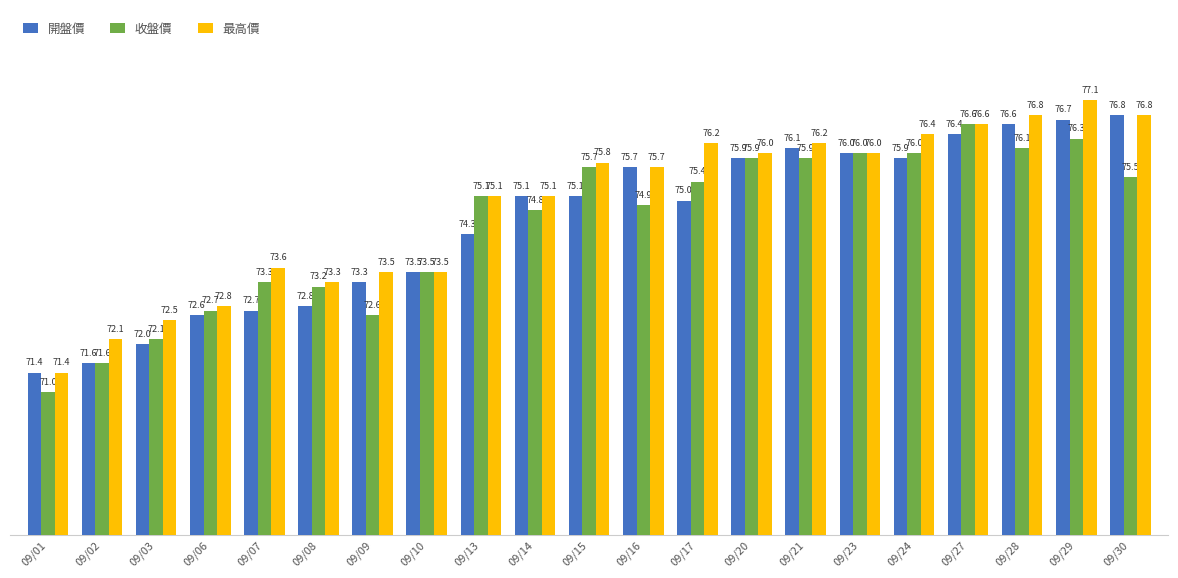

Reading left to right, transcribe all the data shown in this chart.

開盤價: 09/01=71.4	09/02=71.6	09/03=72.0	09/06=72.6	09/07=72.7	09/08=72.8	09/09=73.3	09/10=73.5	09/13=74.3	09/14=75.1	09/15=75.1	09/16=75.7	09/17=75.0	09/20=75.9	09/21=76.1	09/23=76.0	09/24=75.9	09/27=76.4	09/28=76.6	09/29=76.7	09/30=76.8
收盤價: 09/01=71.0	09/02=71.6	09/03=72.1	09/06=72.7	09/07=73.3	09/08=73.2	09/09=72.6	09/10=73.5	09/13=75.1	09/14=74.8	09/15=75.7	09/16=74.9	09/17=75.4	09/20=75.9	09/21=75.9	09/23=76.0	09/24=76.0	09/27=76.6	09/28=76.1	09/29=76.3	09/30=75.5
最高價: 09/01=71.4	09/02=72.1	09/03=72.5	09/06=72.8	09/07=73.6	09/08=73.3	09/09=73.5	09/10=73.5	09/13=75.1	09/14=75.1	09/15=75.8	09/16=75.7	09/17=76.2	09/20=76.0	09/21=76.2	09/23=76.0	09/24=76.4	09/27=76.6	09/28=76.8	09/29=77.1	09/30=76.8